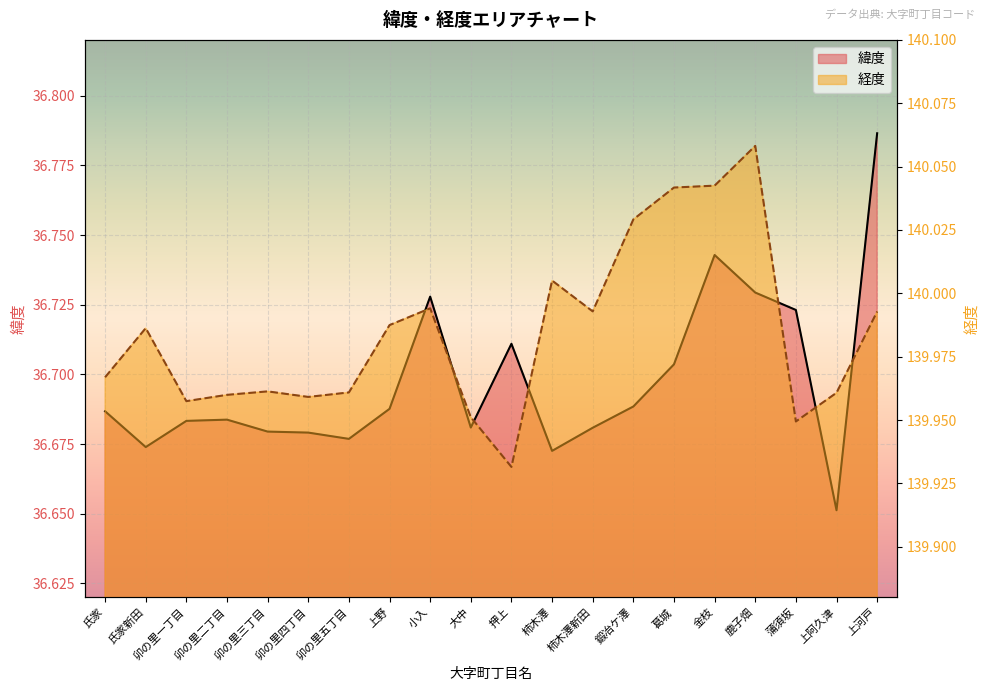

Which label corresponds to the largest value in the chart?

鹿子畑